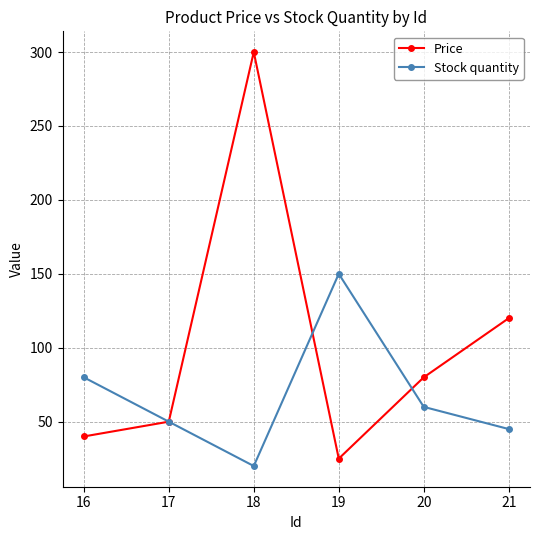

Reading right to left, extract all data points from this chart.

Price: 21=120.0	20=80.0	19=25.0	18=300.0	17=50.0	16=40.0
Stock quantity: 21=45.0	20=60.0	19=150.0	18=20.0	17=50.0	16=80.0